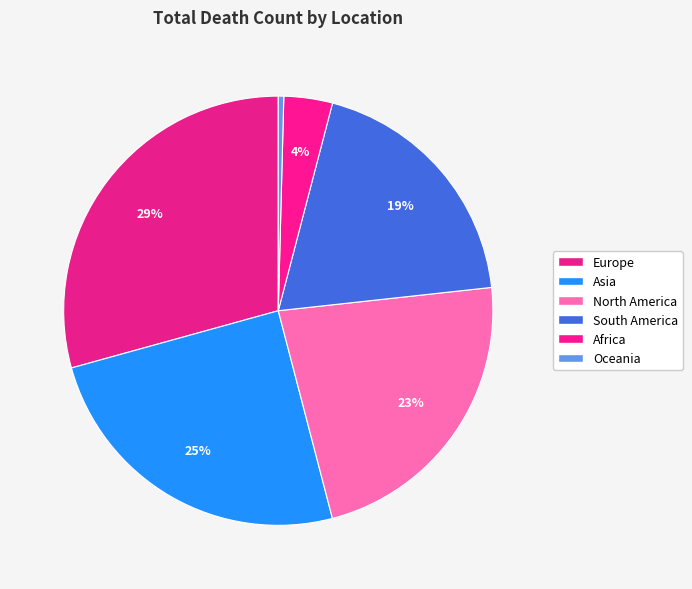

Does North America represent more than half of the total?

No